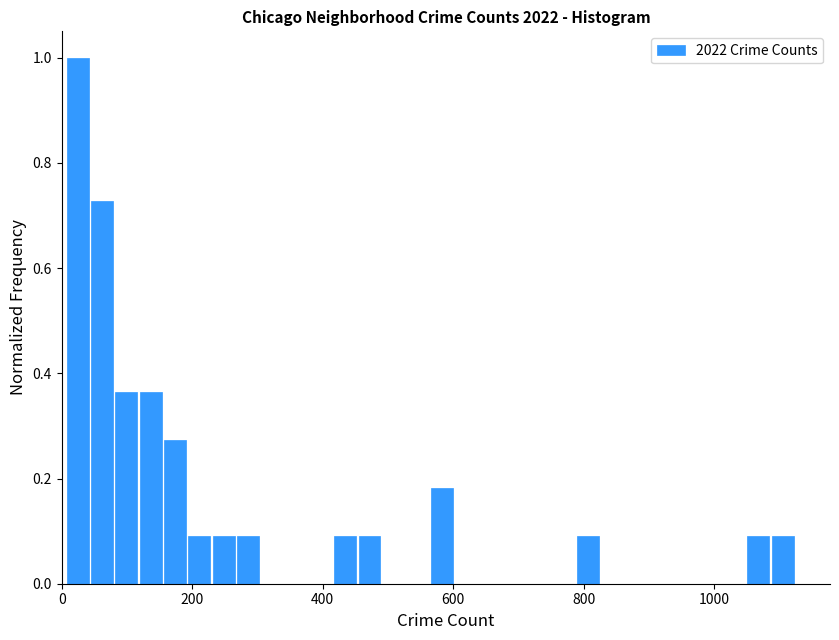

Read against the x-axis, roughly where is the centre of the tallest bar?

20